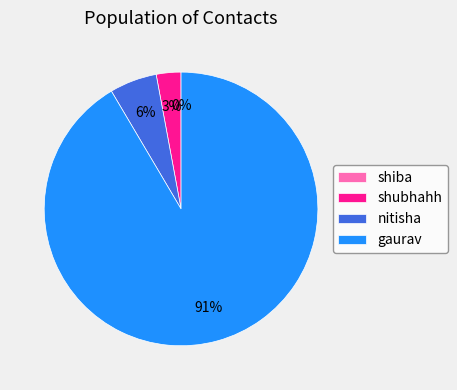

Is it true that shubhahh is 9% of the pie?

False